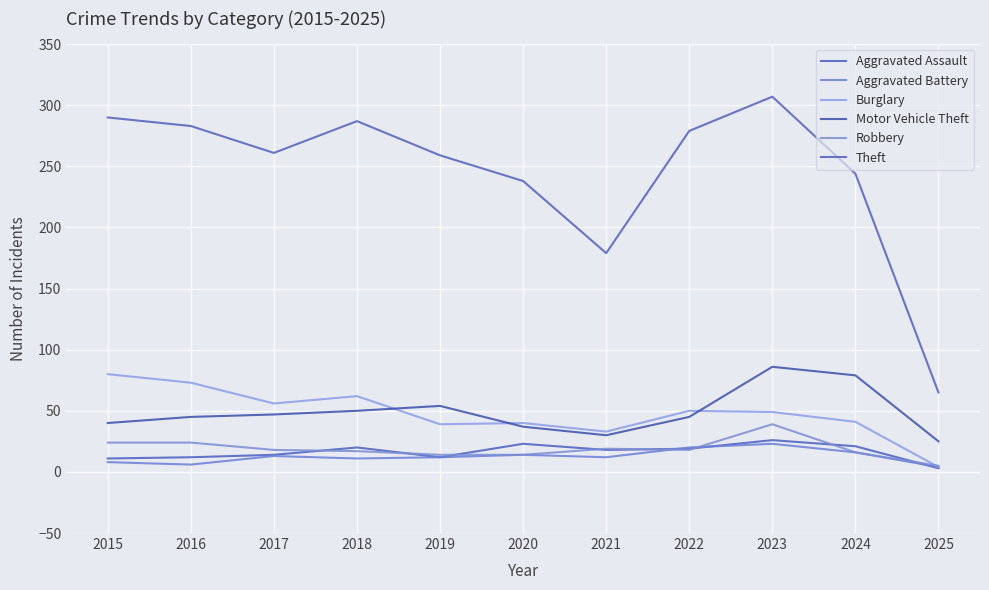

Reading left to right, list all the values displayed in this chart.

Aggravated Assault: 11	12	14	20	12	23	18	19	26	21	3
Aggravated Battery: 8	6	13	11	12	14	12	20	23	16	4
Burglary: 80	73	56	62	39	40	33	50	49	41	4
Motor Vehicle Theft: 40	45	47	50	54	37	30	45	86	79	25
Robbery: 24	24	18	17	14	14	19	18	39	16	5
Theft: 290	283	261	287	259	238	179	279	307	244	65